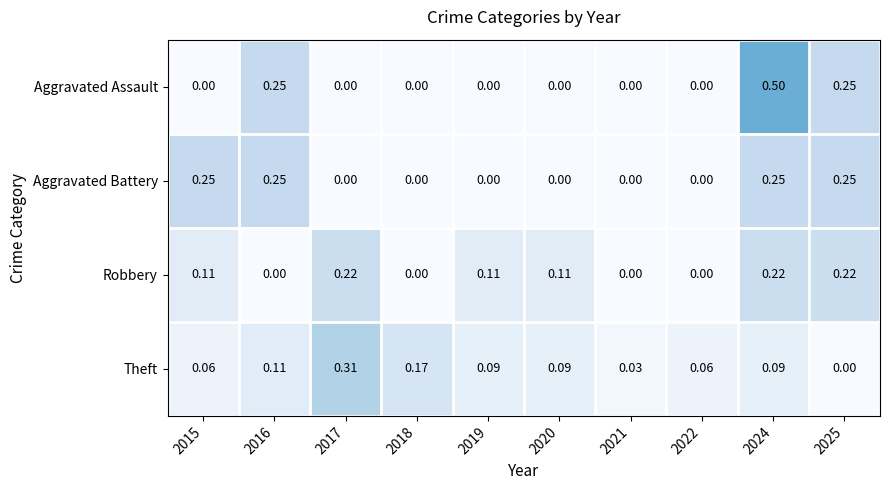

Rank the series by their maximum value, from highest to lowest.

Aggravated Assault, Theft, Aggravated Battery, Robbery